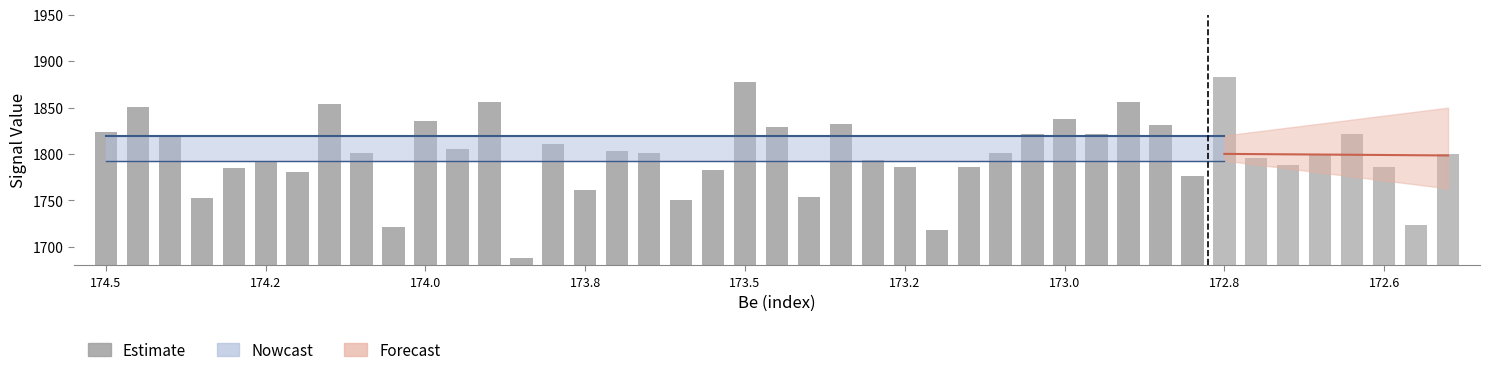

Rank the categories by value from lowest to highest.

13, 26, 9, 18, 173.8, 22, 15, 34, 173.0, 19, 173.5, 25, 27, 173.2, 24, 172.6, 17, 28, 16, 11, 14, 174.0, 29, 31, 174.5, 21, 33, 23, 10, 30, 174.2, 172.8, 12, 32, 20